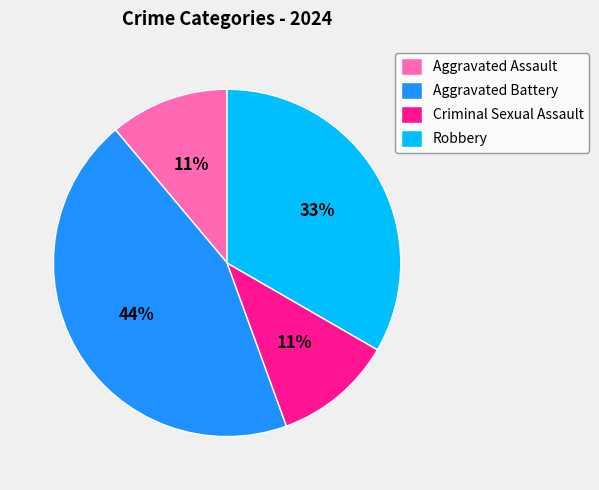

The Aggravated Battery slice represents 44% of the pie. True or false?

True